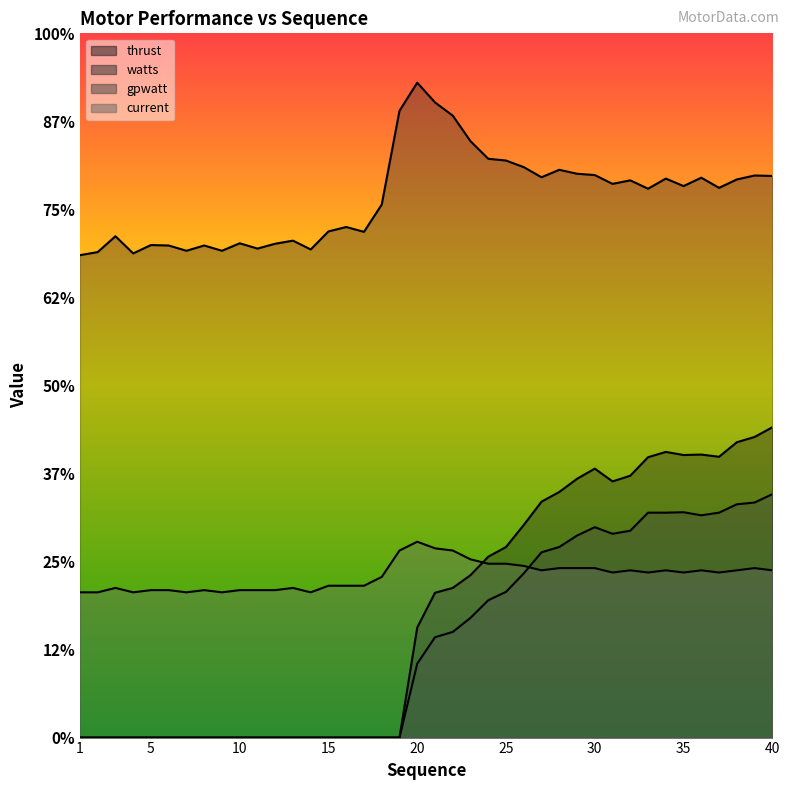

True or false: current has more than 2 interior local peaks.

True